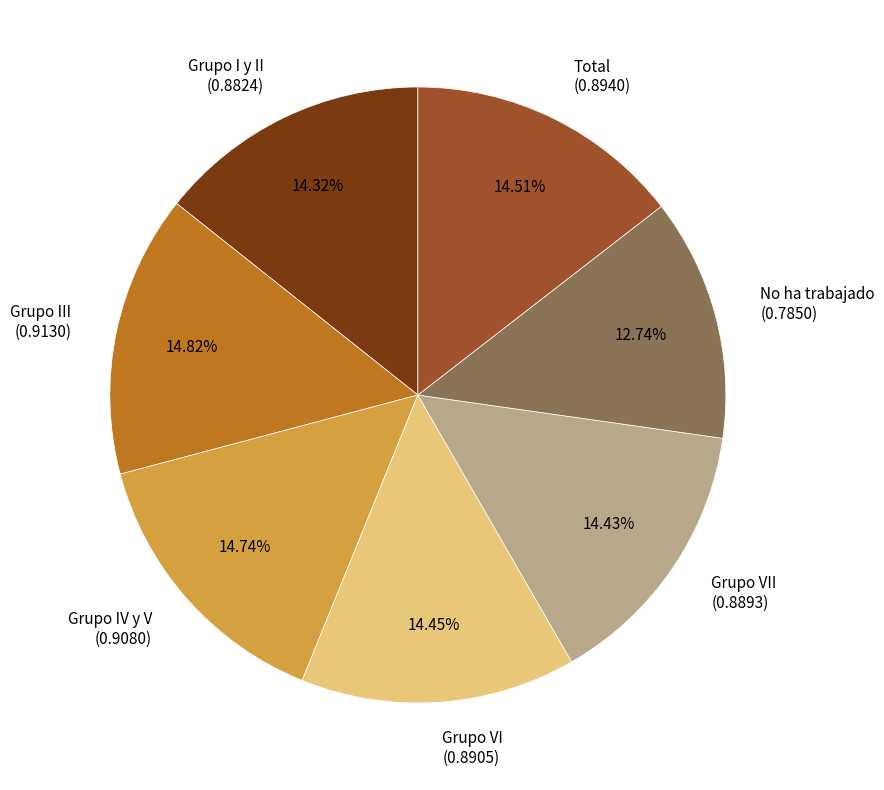

To the nearest percent, what portion does Grupo I y II represent?

14%